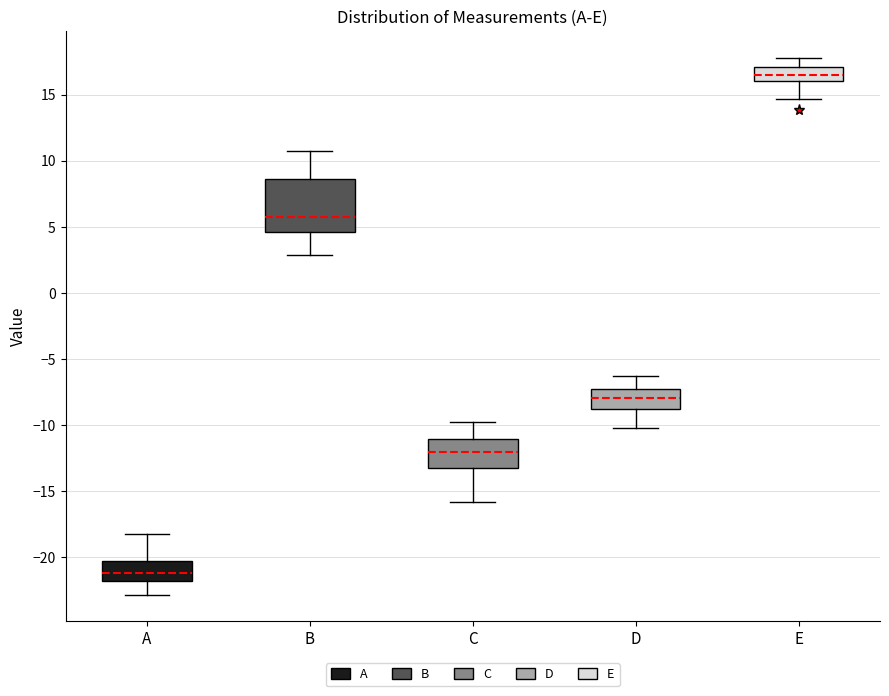

Which box's median line is the highest?

E